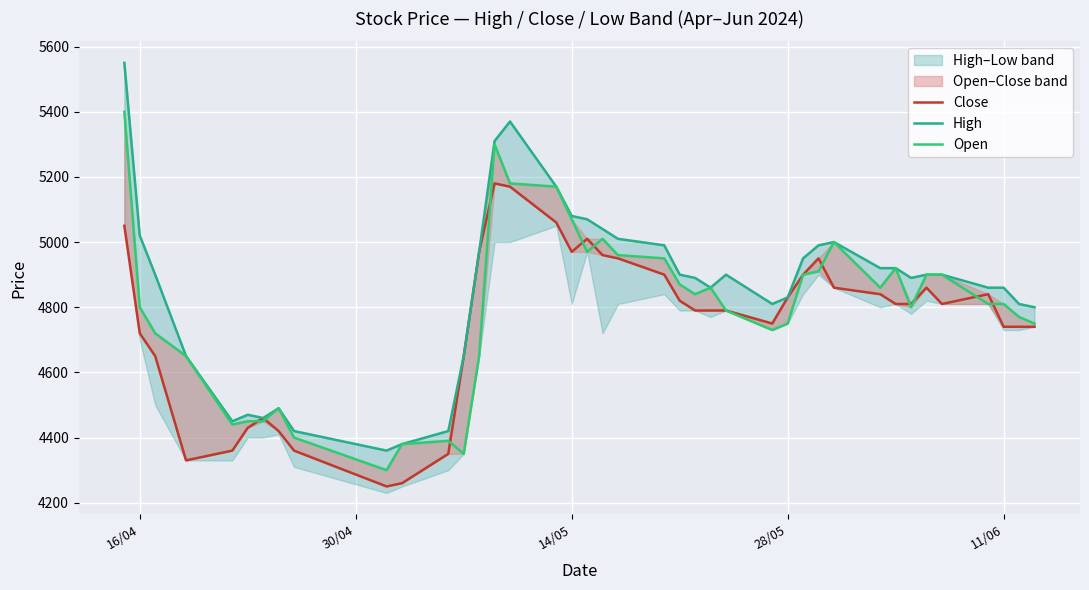

What is the greatest value displayed?

5550